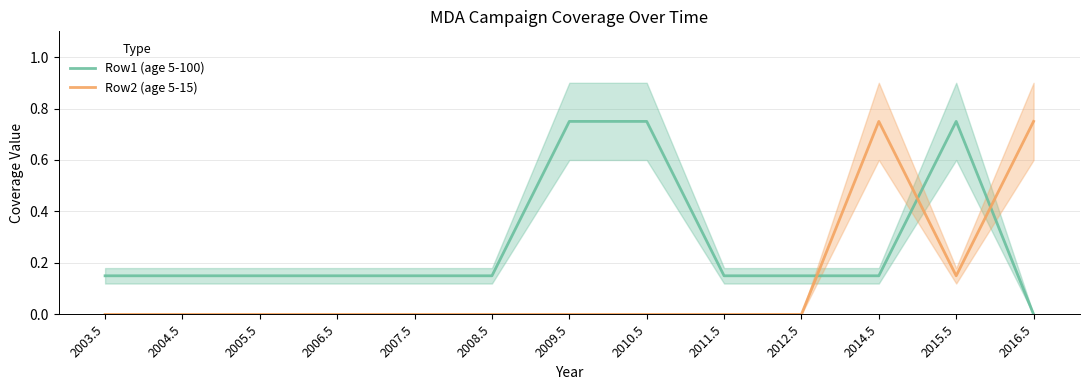

What are all the series names shown in the legend?

Row1 (age 5-100), Row2 (age 5-15)